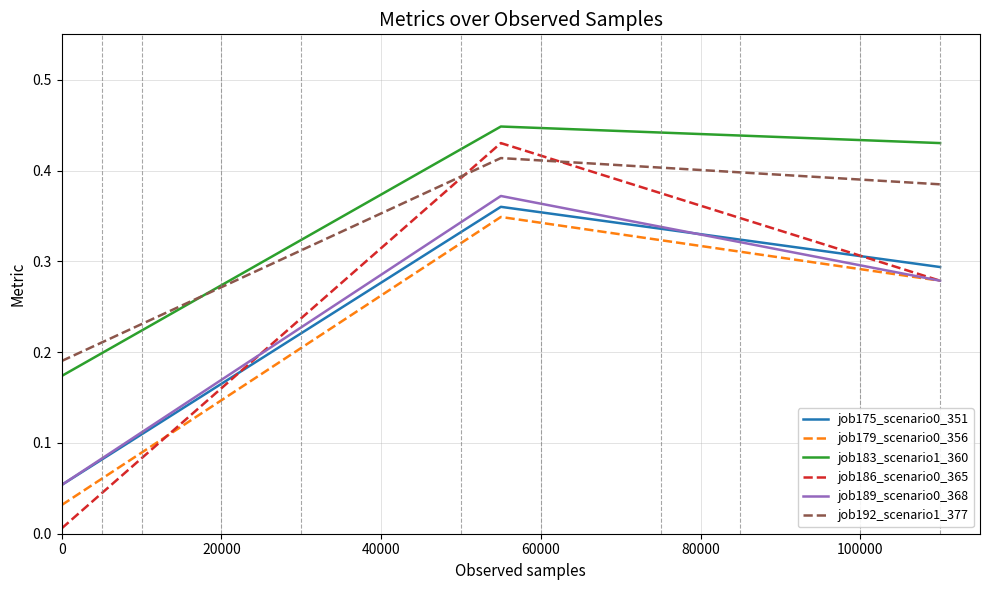

Which series has the largest total across all categories?

job183_scenario1_360